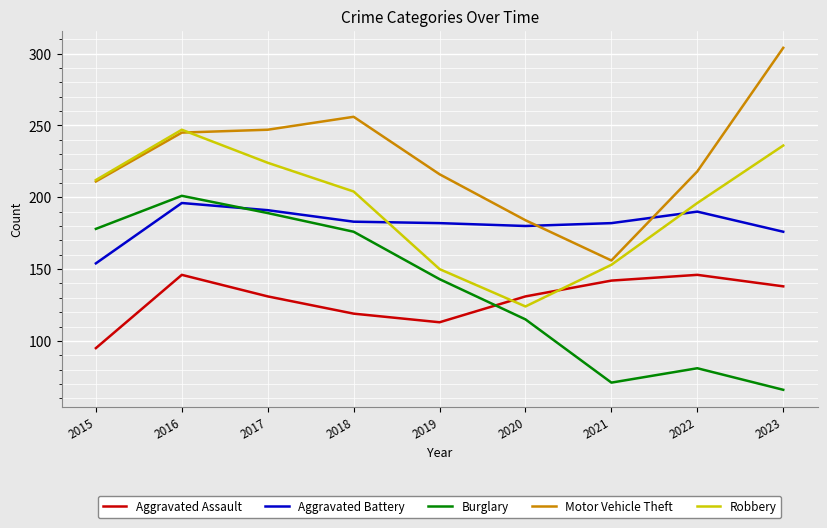

How many lines are shown in the chart?

5